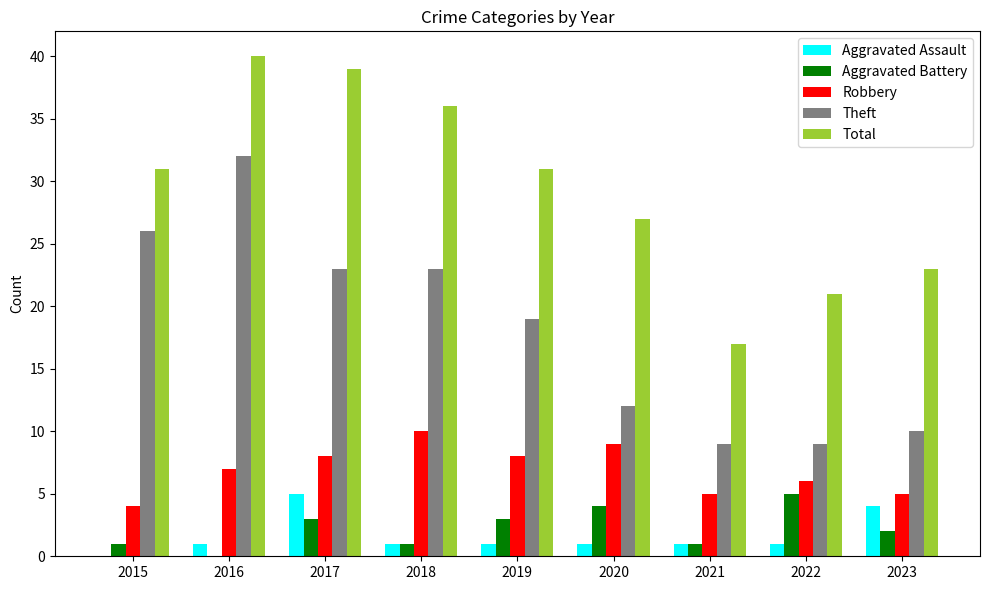

What is the sum of the Robbery values at 2017 and 2021?

13